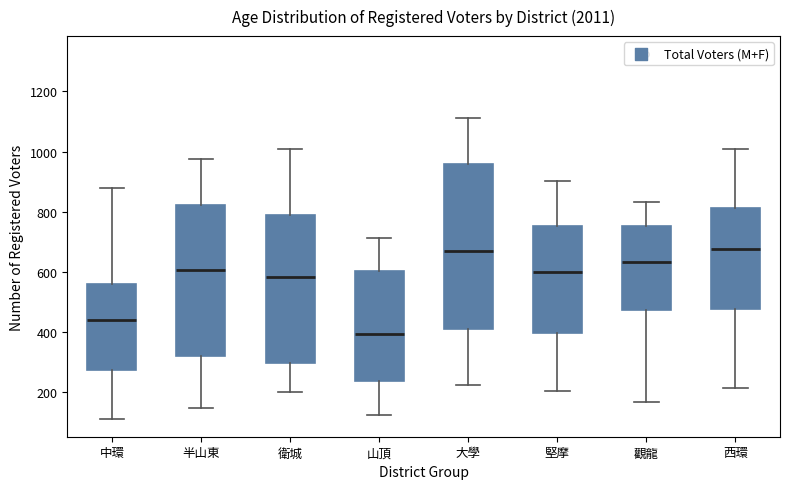

Comparing the boxes themselves (not the whiskers), which one is the tallest?

大學